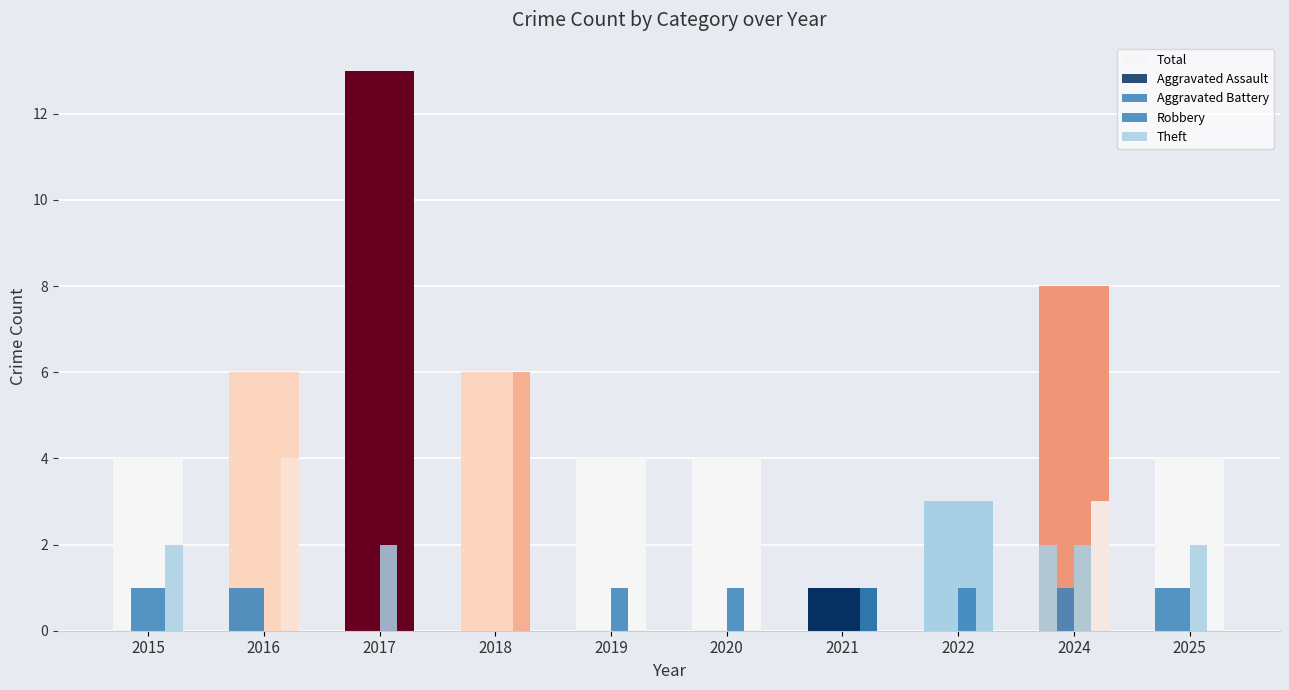

At which category does the chart reach its minimum across all series?

2015